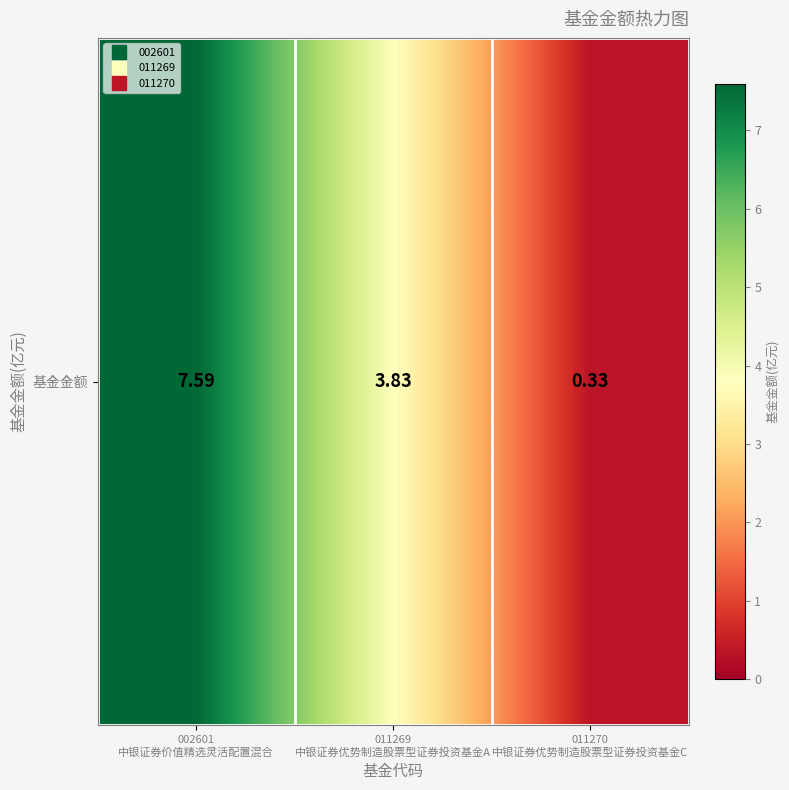

What is the difference between the values at 011270
中银证券优势制造股票型证券投资基金C and 011269
中银证券优势制造股票型证券投资基金A?

3.5